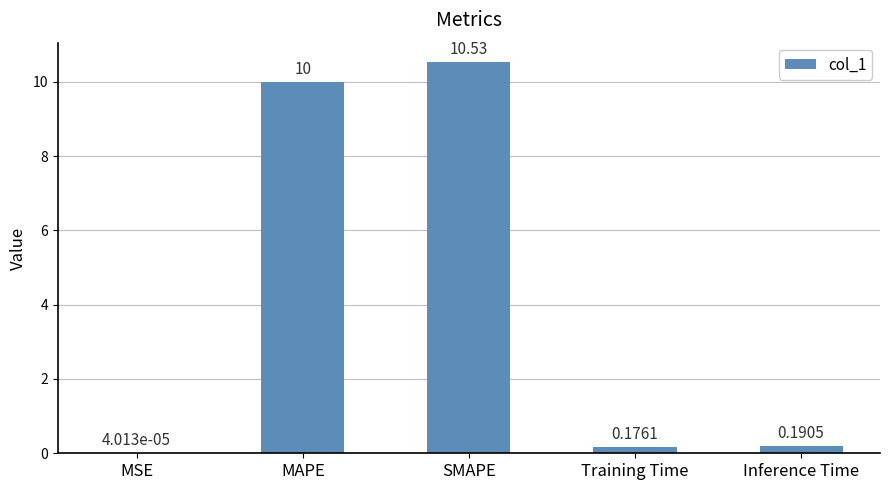

At which label is the value closest to 5?

Inference Time